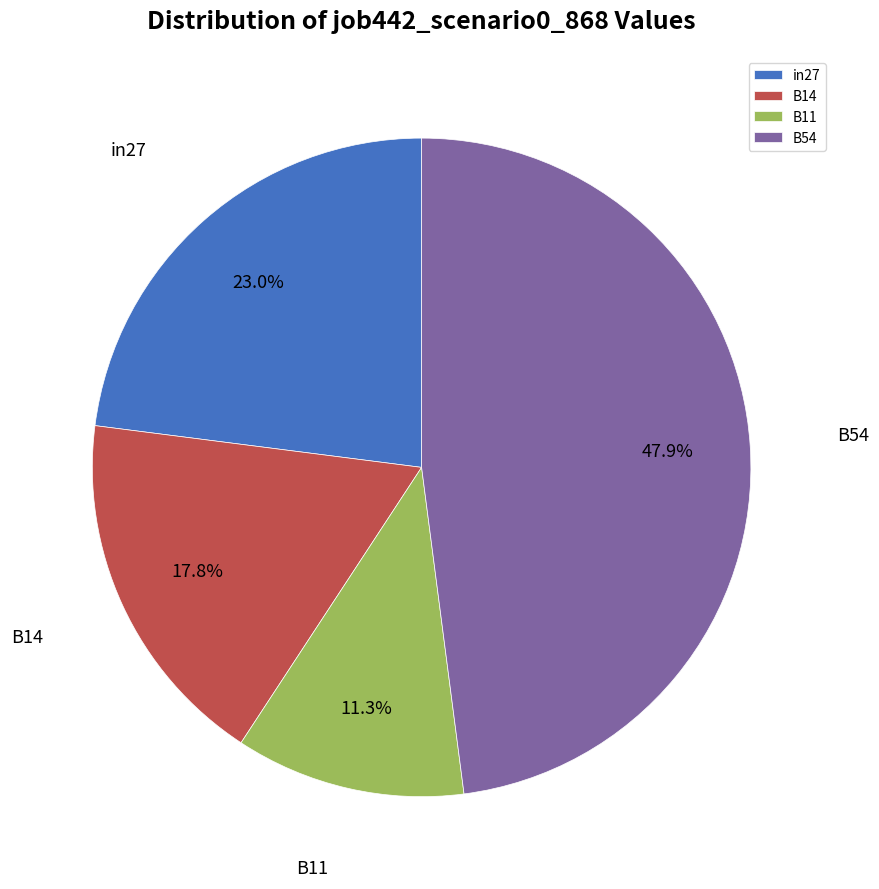

How many segments does this pie chart have?

4